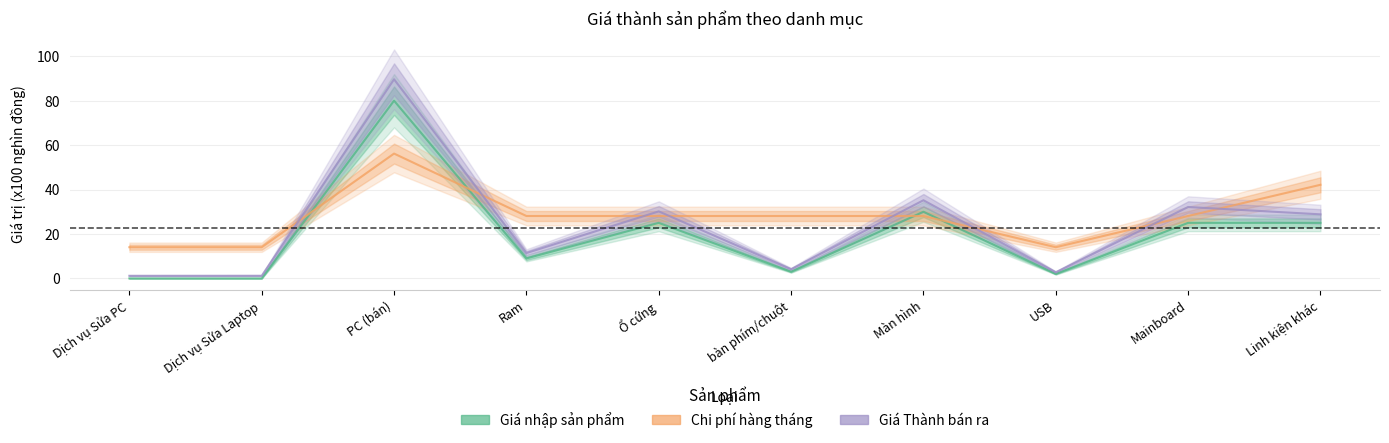

What is the difference between the maximum and second lowest values in the Giá thành sản xuất series?

88.4